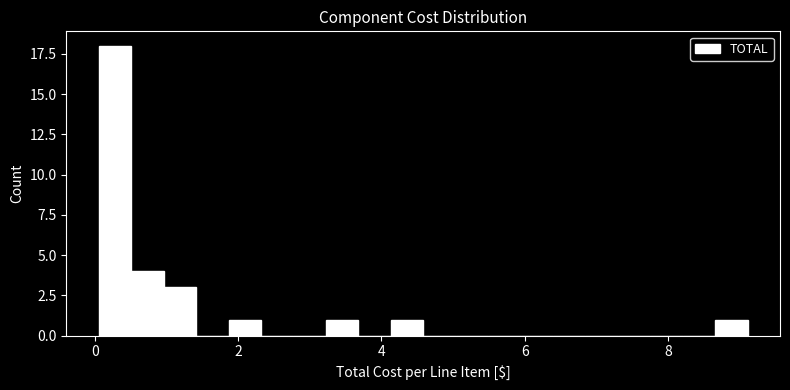

Around what value on the x-axis is the tallest bar? Give the approximate position of its centre, as read against the axis.

0.2